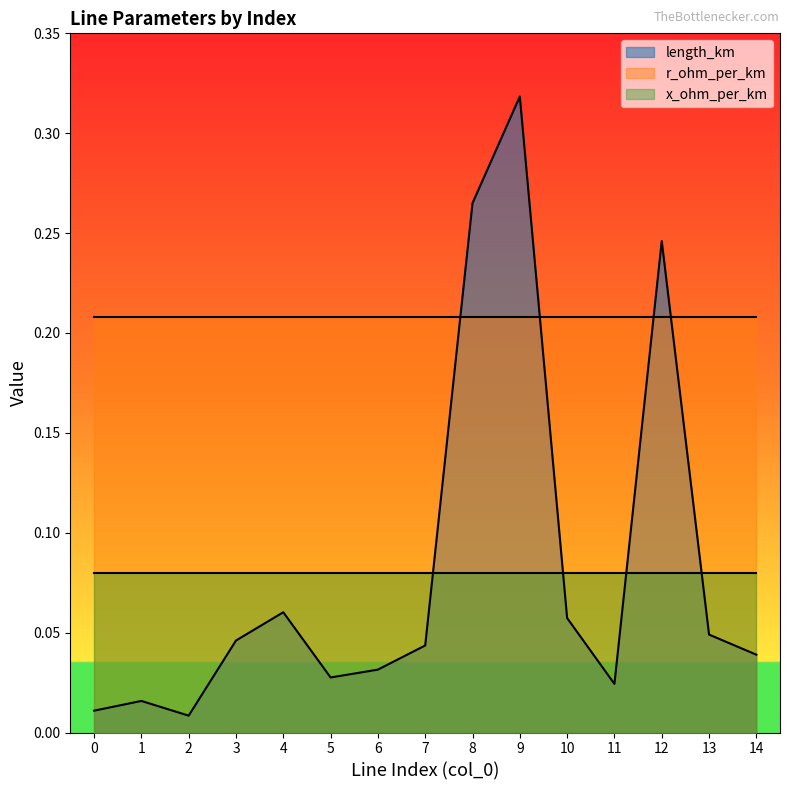

True or false: r_ohm_per_km has a value of 0.0 at 9.

False